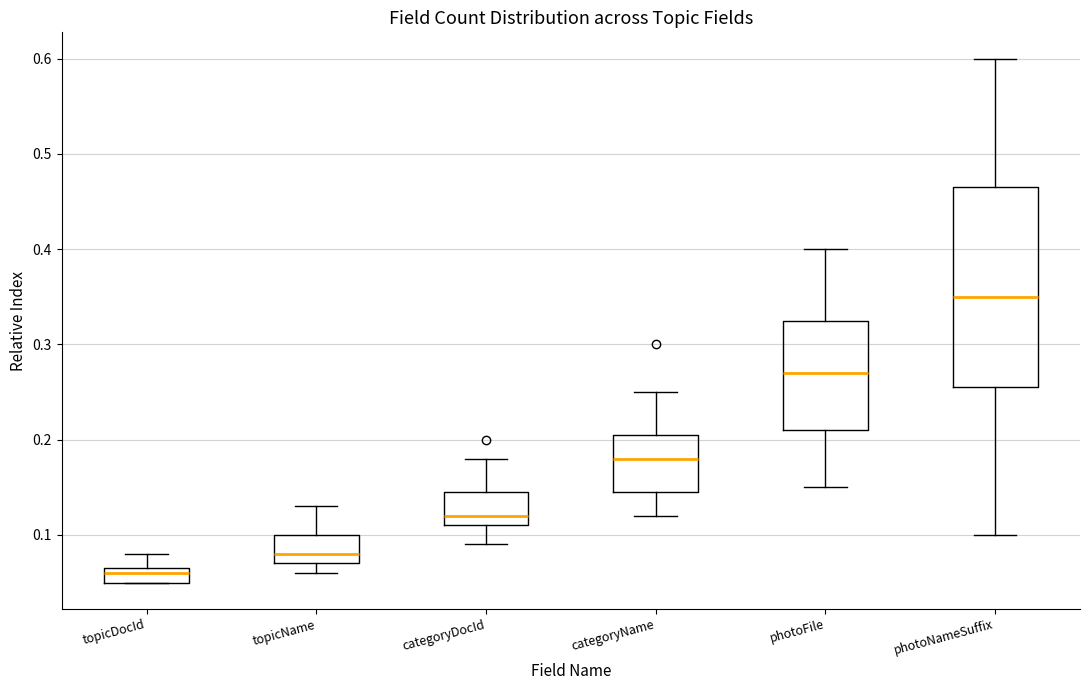

Where is the lower edge of the box for topicName on the y-axis? The values are not printed on the chart, so give them approximately, as read against the axis.

0.07